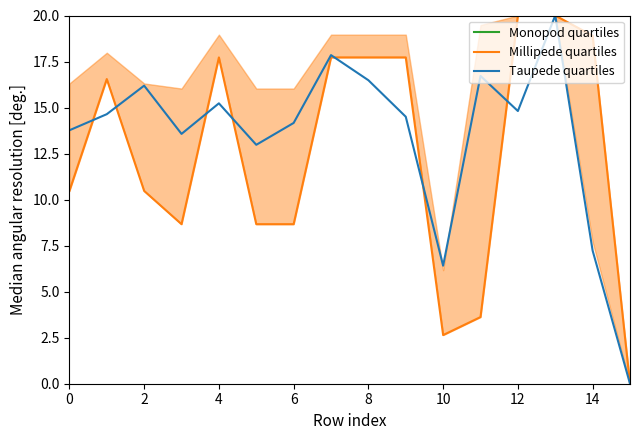

Between which two adjacent categories do Monopod quartiles and Millipede quartiles first intersect?

11 and 12